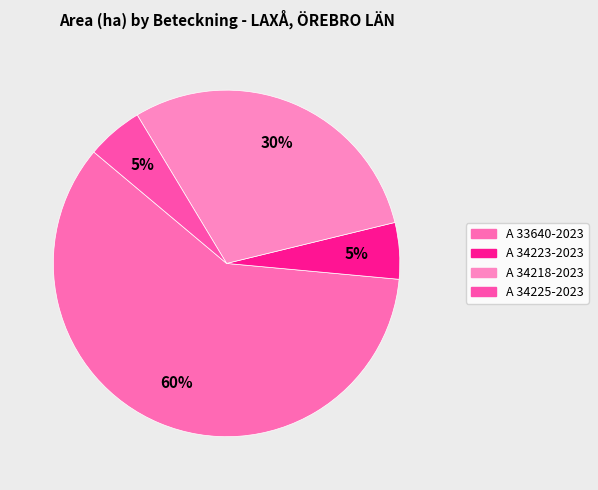

Does any single category account for the majority?

Yes